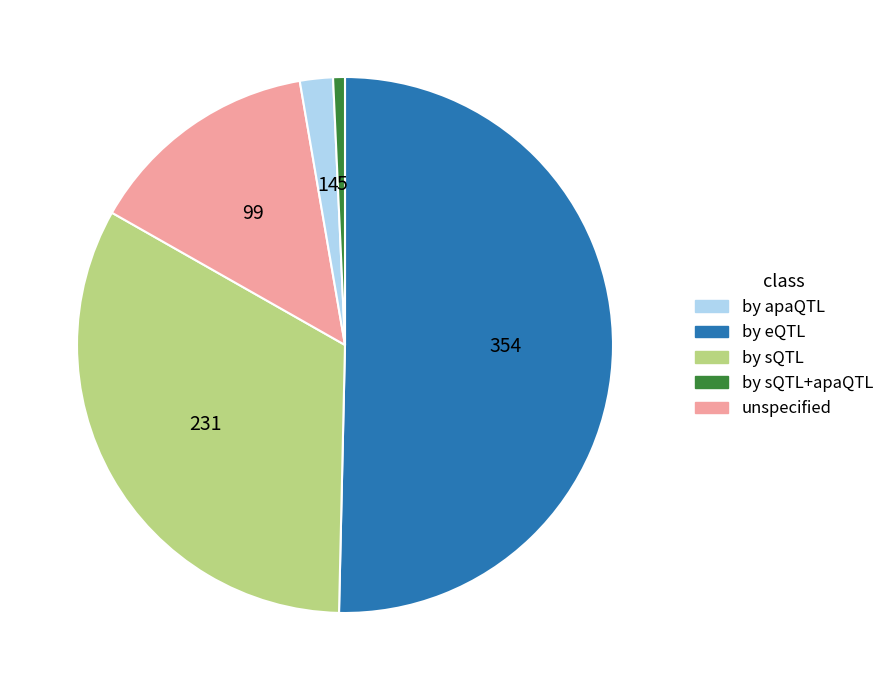

How many segments does this pie chart have?

5